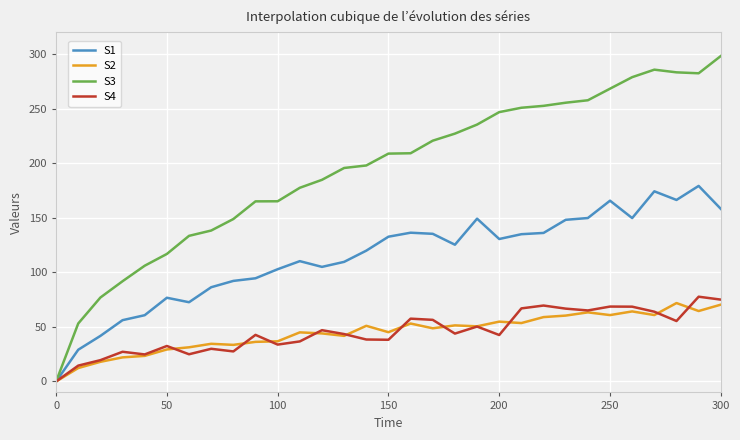

Which series has the largest total across all categories?

S3